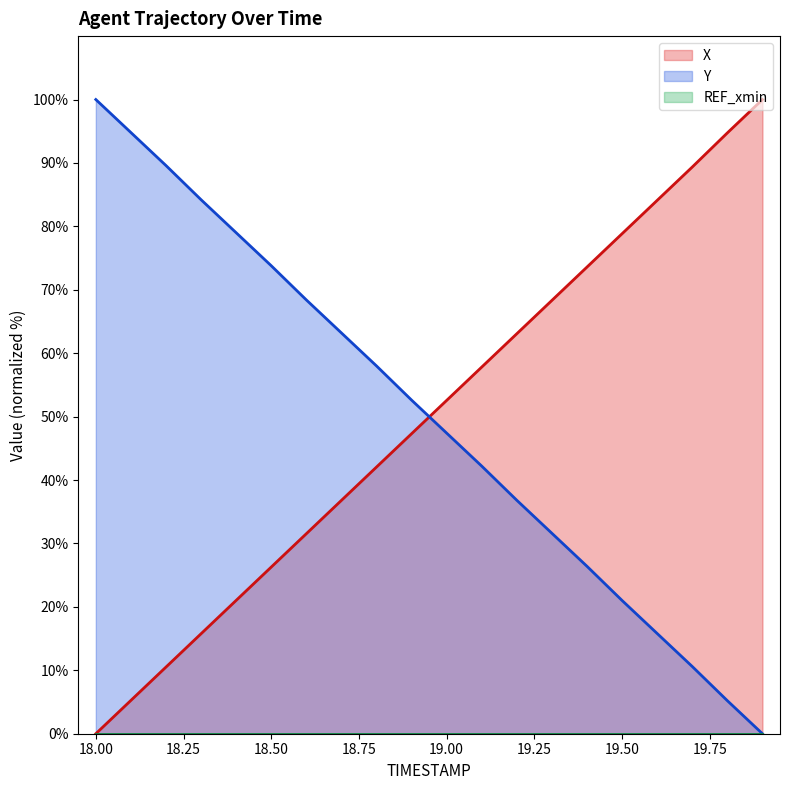

Between 18.8 and 19.2, which series saw the biggest shift?

Y